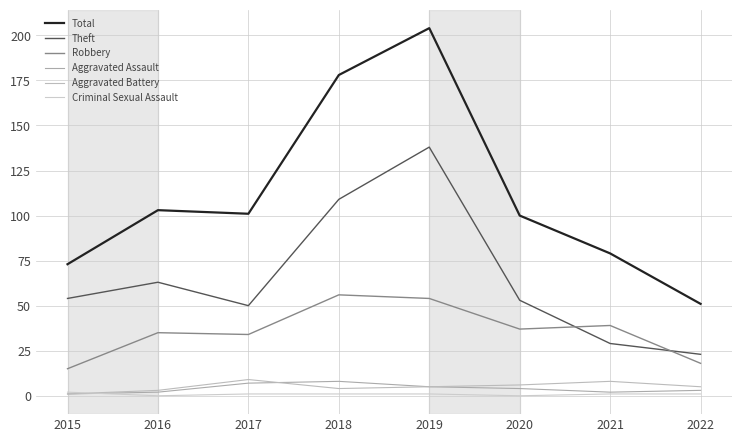

The value of Aggravated Battery at 2019 is 5. True or false?

True